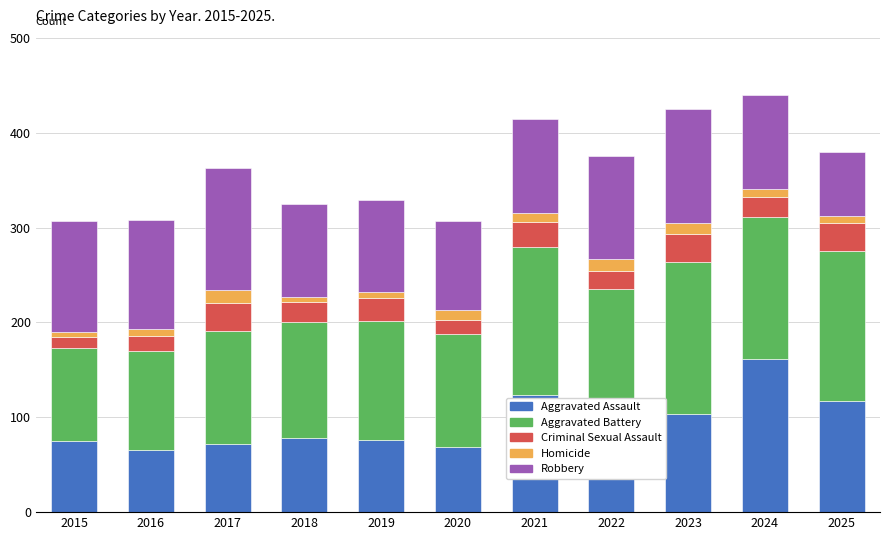

Which category has the highest value in the Aggravated Assault series?

2024